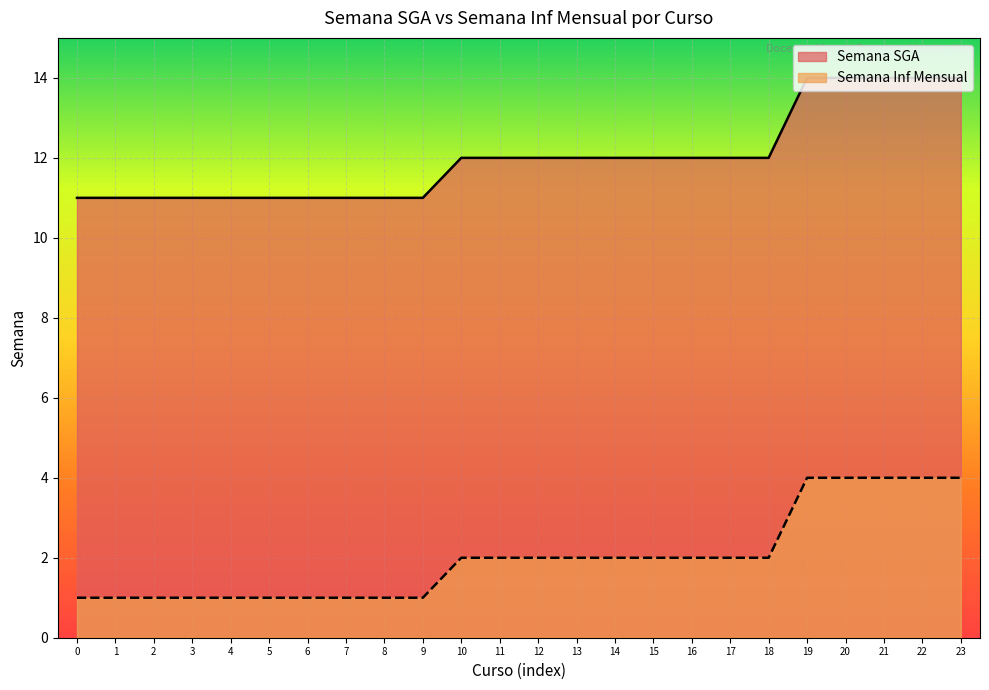

What is the value of the Semana Inf Mensual point at the 7th from the left?

1